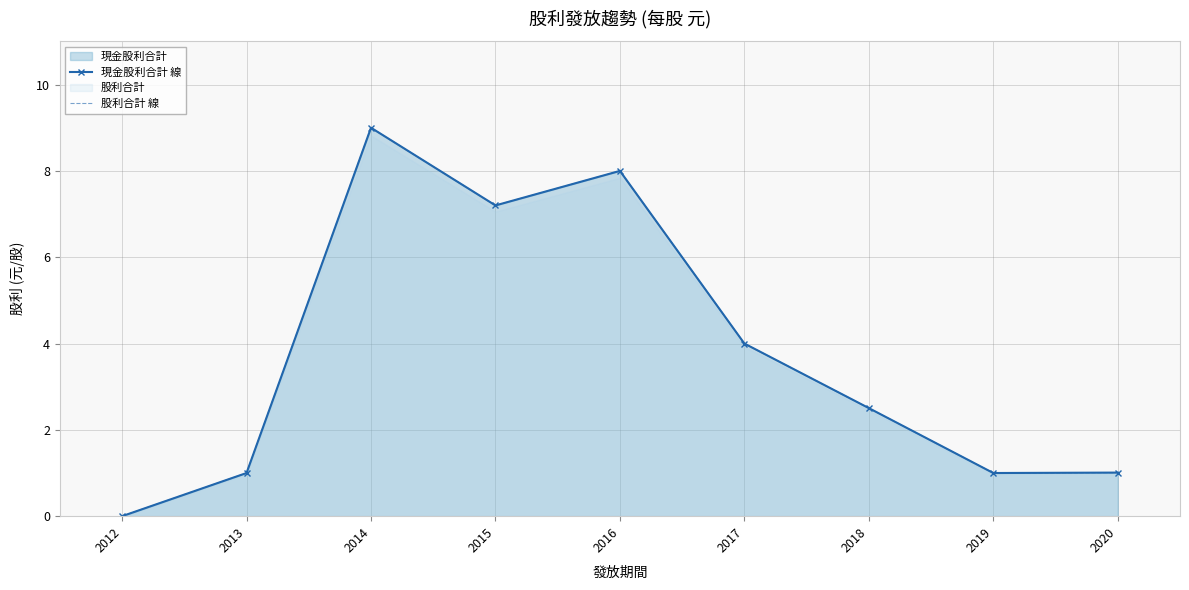

True or false: 股利合計 線 and 現金股利合計 線 cross at least once.

False